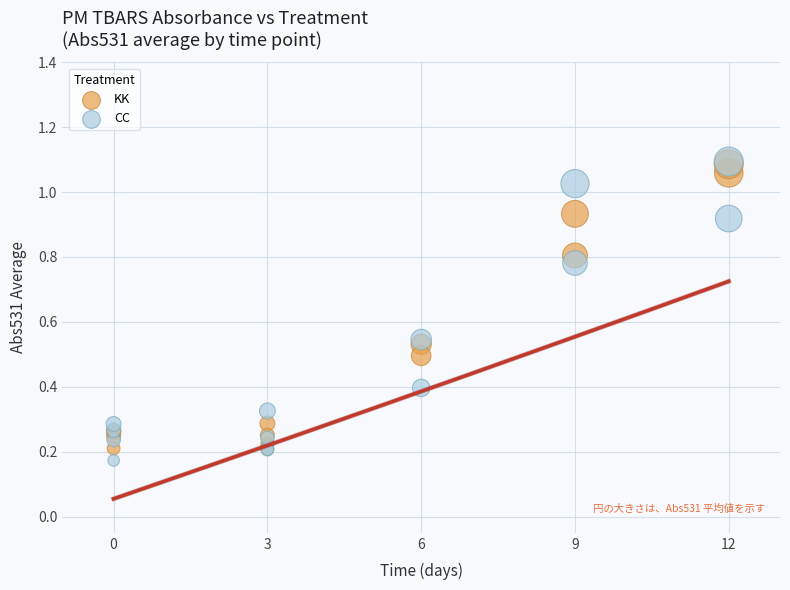

What are all the series names shown in the legend?

KK, CC